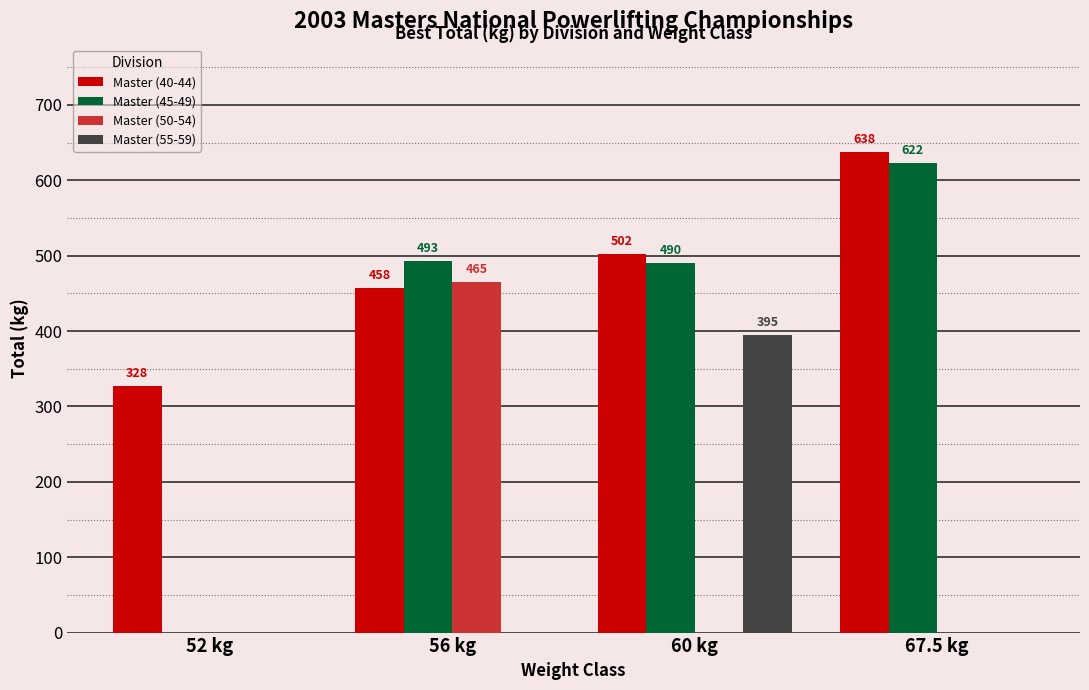

At which category does the chart reach its peak across all series?

67.5 kg